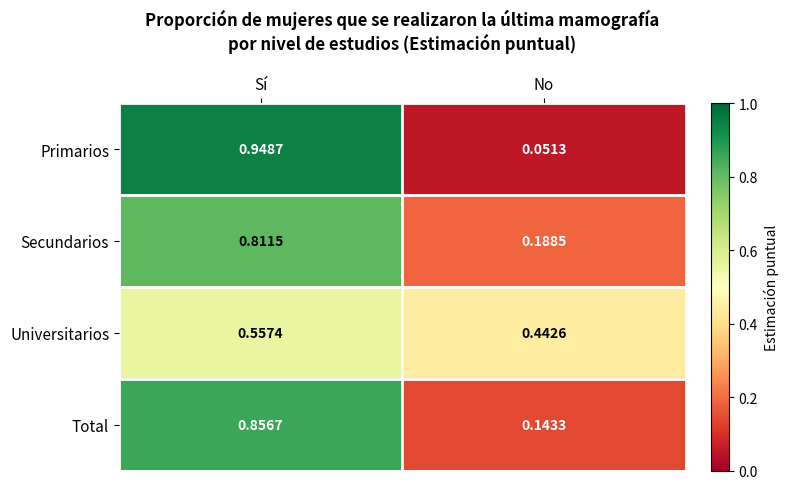

Rank the series by their maximum value, from lowest to highest.

Universitarios, Secundarios, Total, Primarios